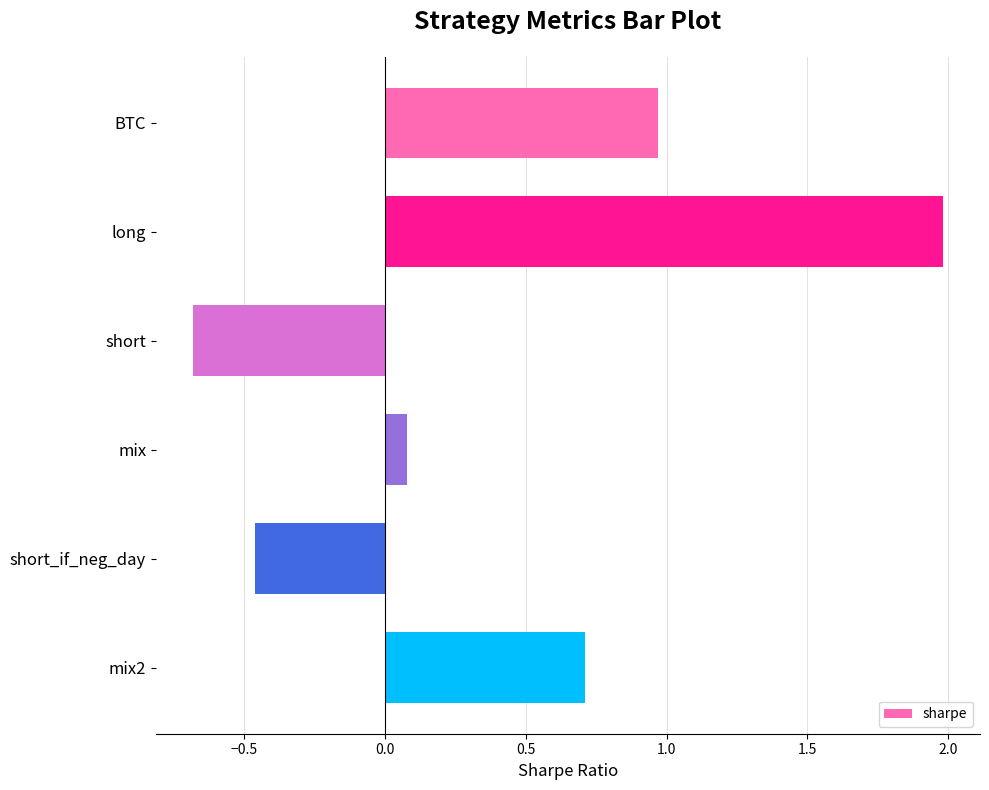

Does the chart contain any negative values?

Yes